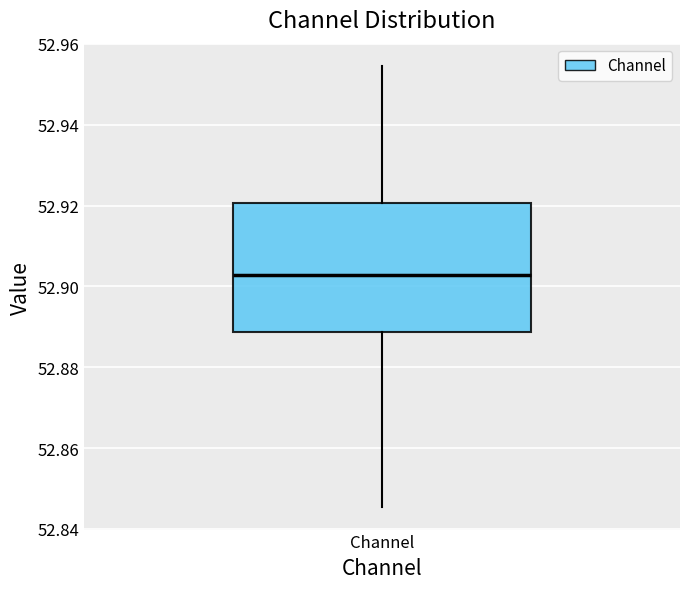

Transcribe this box plot: give where the median line is, the range the box spans, and where the two whiskers end, as read against the y-axis. The values are not printed on the chart, so give them approximately, as read against the axis.

median 52.902, box 52.888 to 52.920, whiskers 52.846 to 52.954